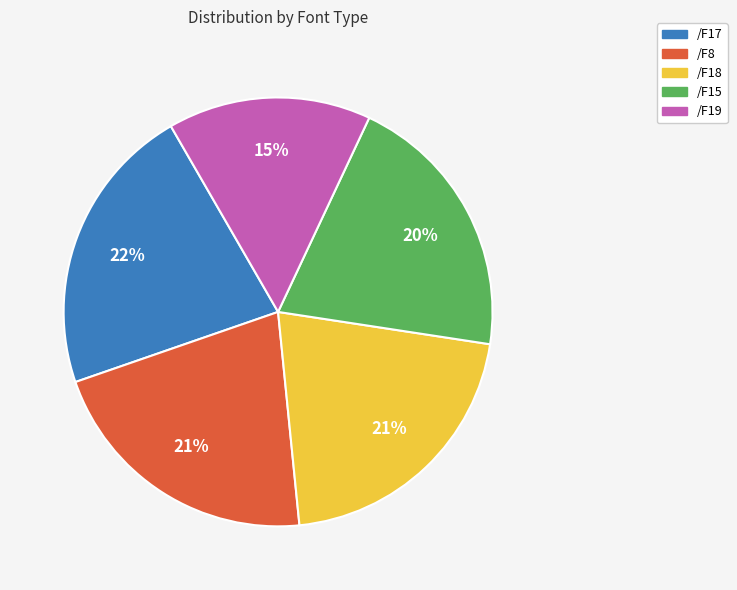

Which slice is the smallest?

/F19